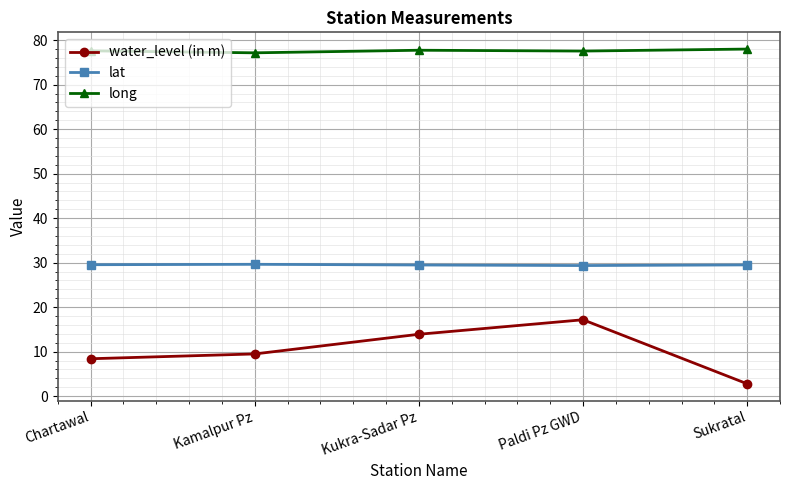

Which series changed the most between Kamalpur Pz and Kukra-Sadar Pz?

water_level (in m)